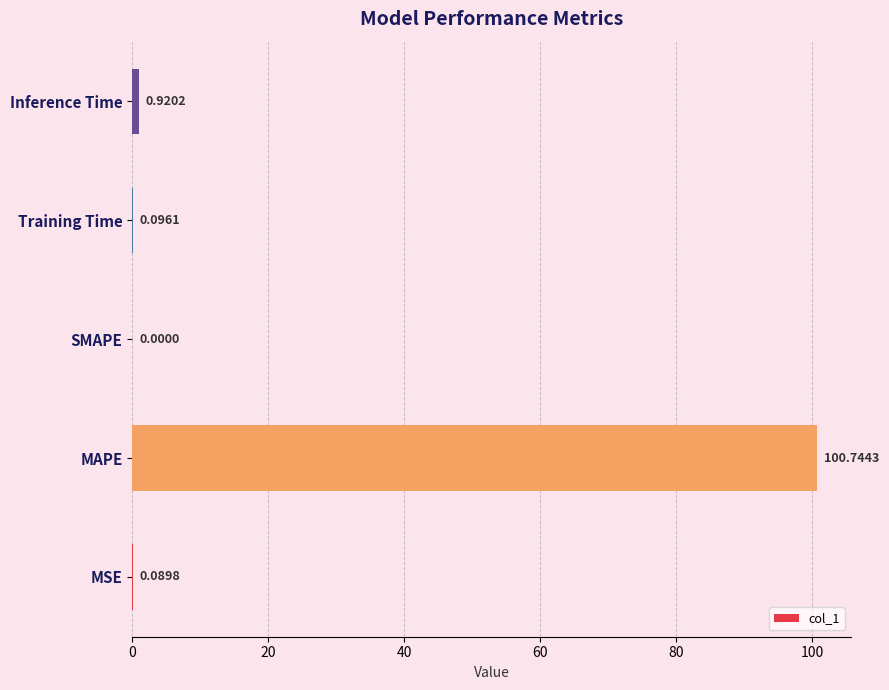

What is the change in value from MAPE to SMAPE?

-100.7